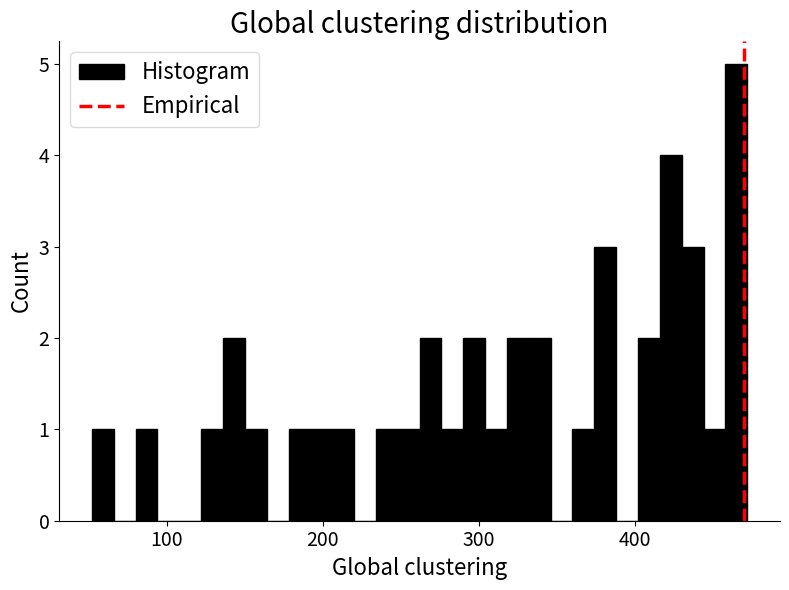

Around what value on the x-axis is the tallest bar? Give the approximate position of its centre, as read against the axis.

470